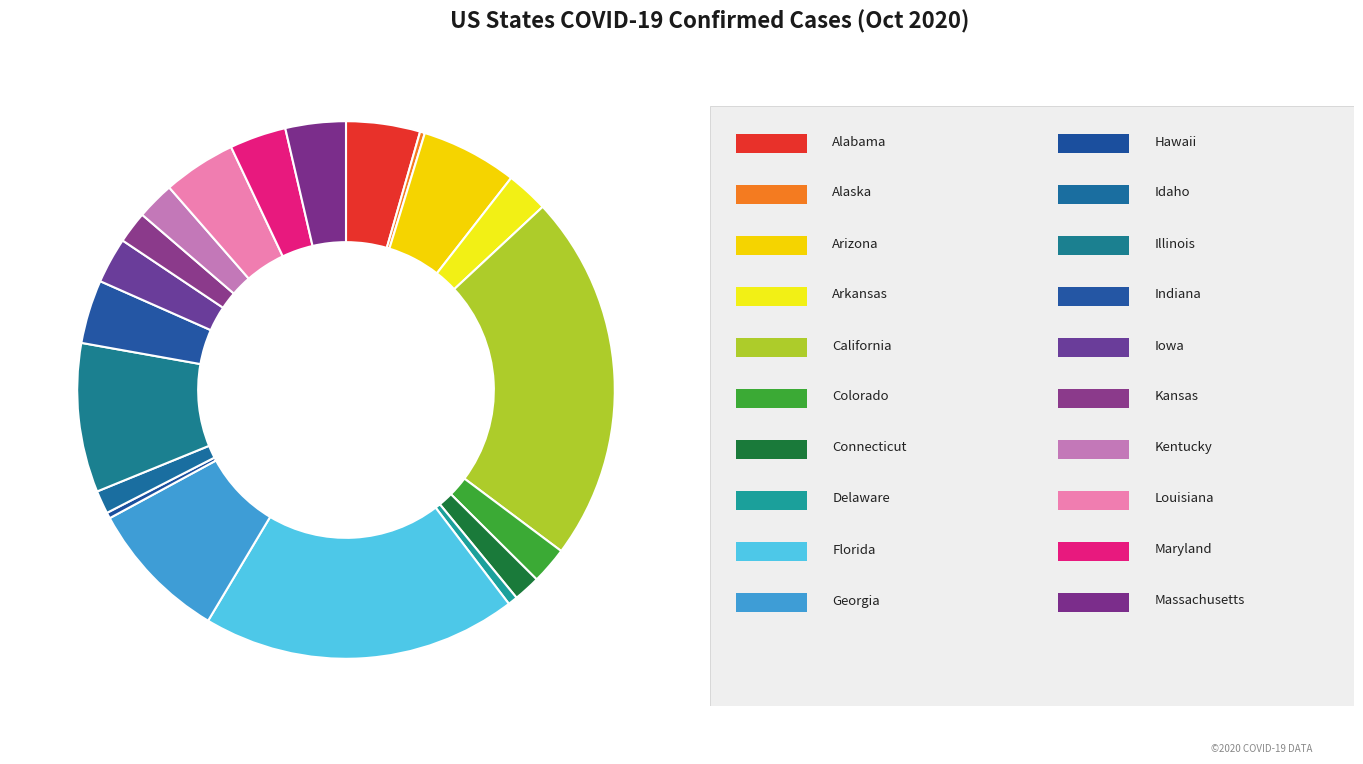

How many segments does this pie chart have?

20